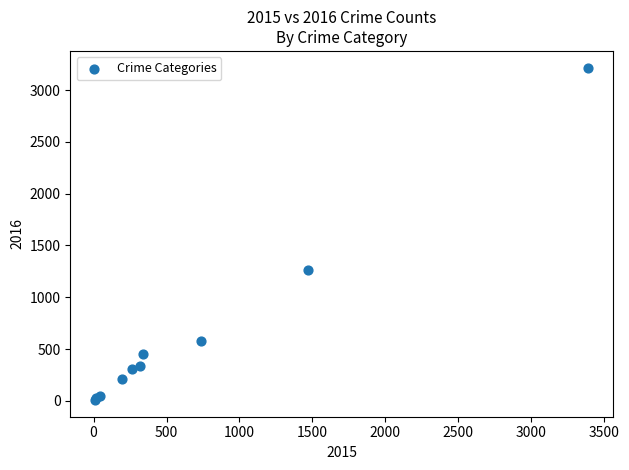

What Y value in the scatter plot is closest to 1612?

1259